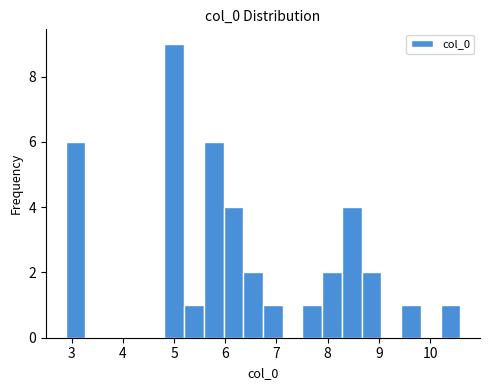

Read against the x-axis, roughly where is the centre of the tallest bar?

5.0